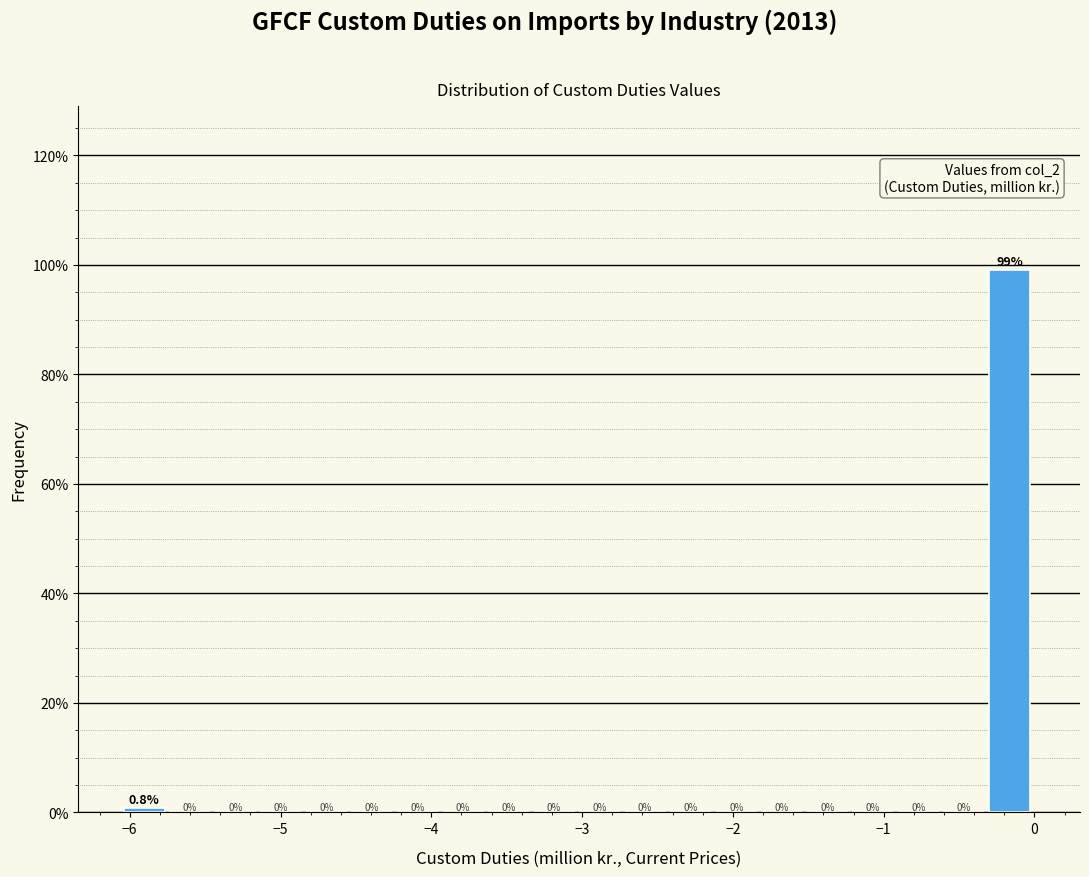

Read against the x-axis, roughly where is the centre of the tallest bar?

-0.2